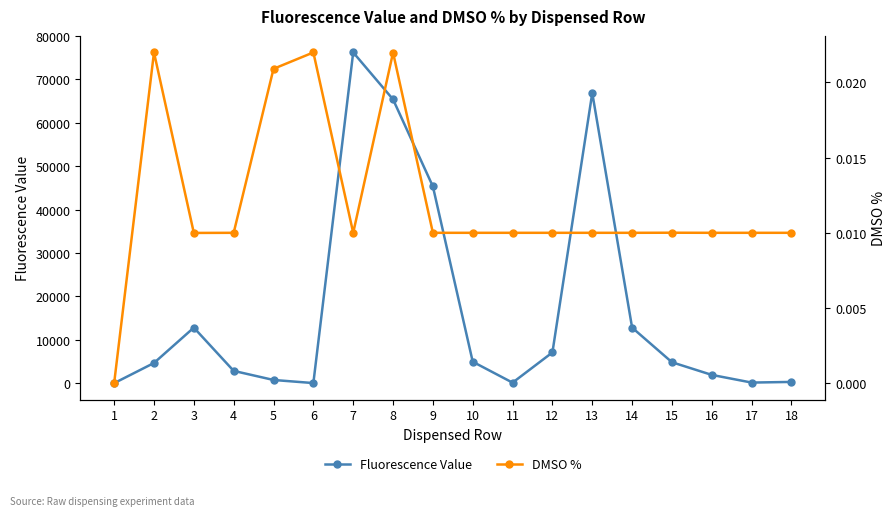

What is the sum of all DMSO % values?

0.2